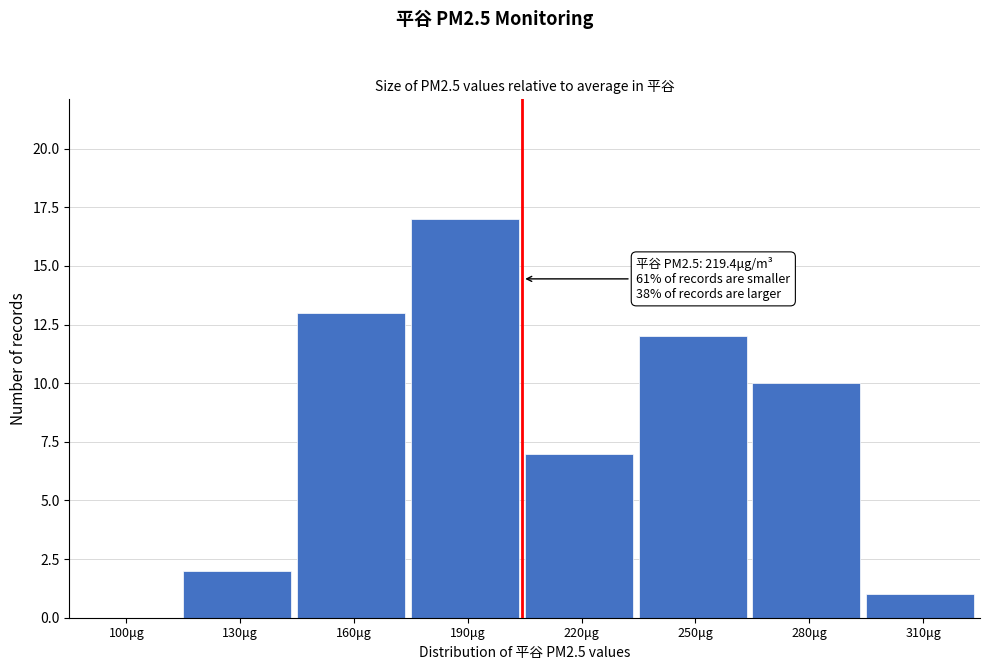

Reading left to right, list all the values displayed in this chart.

100μg=0	130μg=2	160μg=13	190μg=17	220μg=7	250μg=12	280μg=10	310μg=1